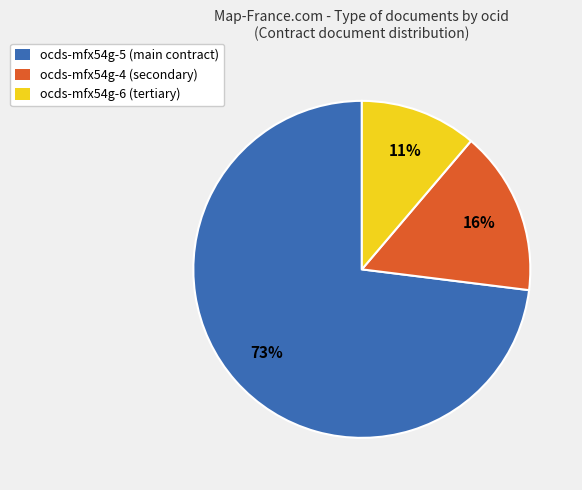

Count the number of slices in the pie.

3